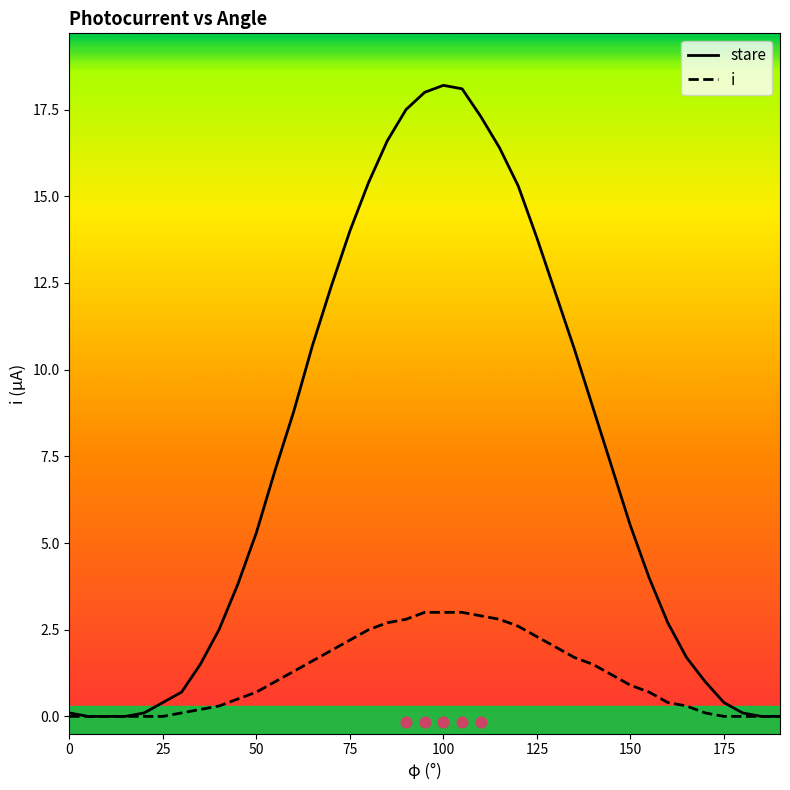

Which series reaches the minimum Y coordinate?

stare